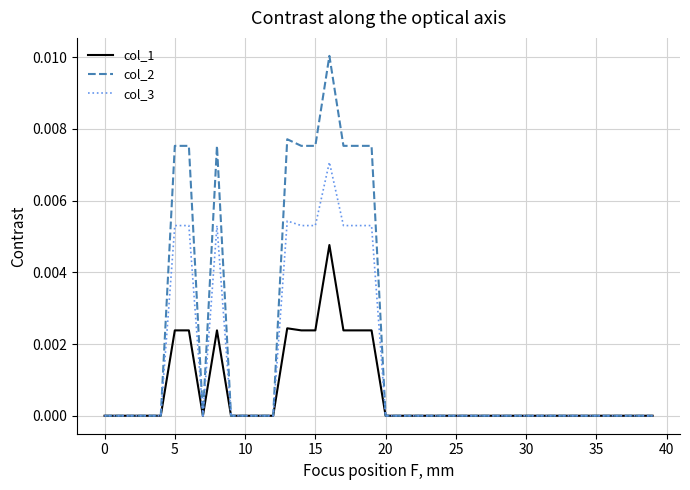

Which series has the largest range (max minus min)?

col_2